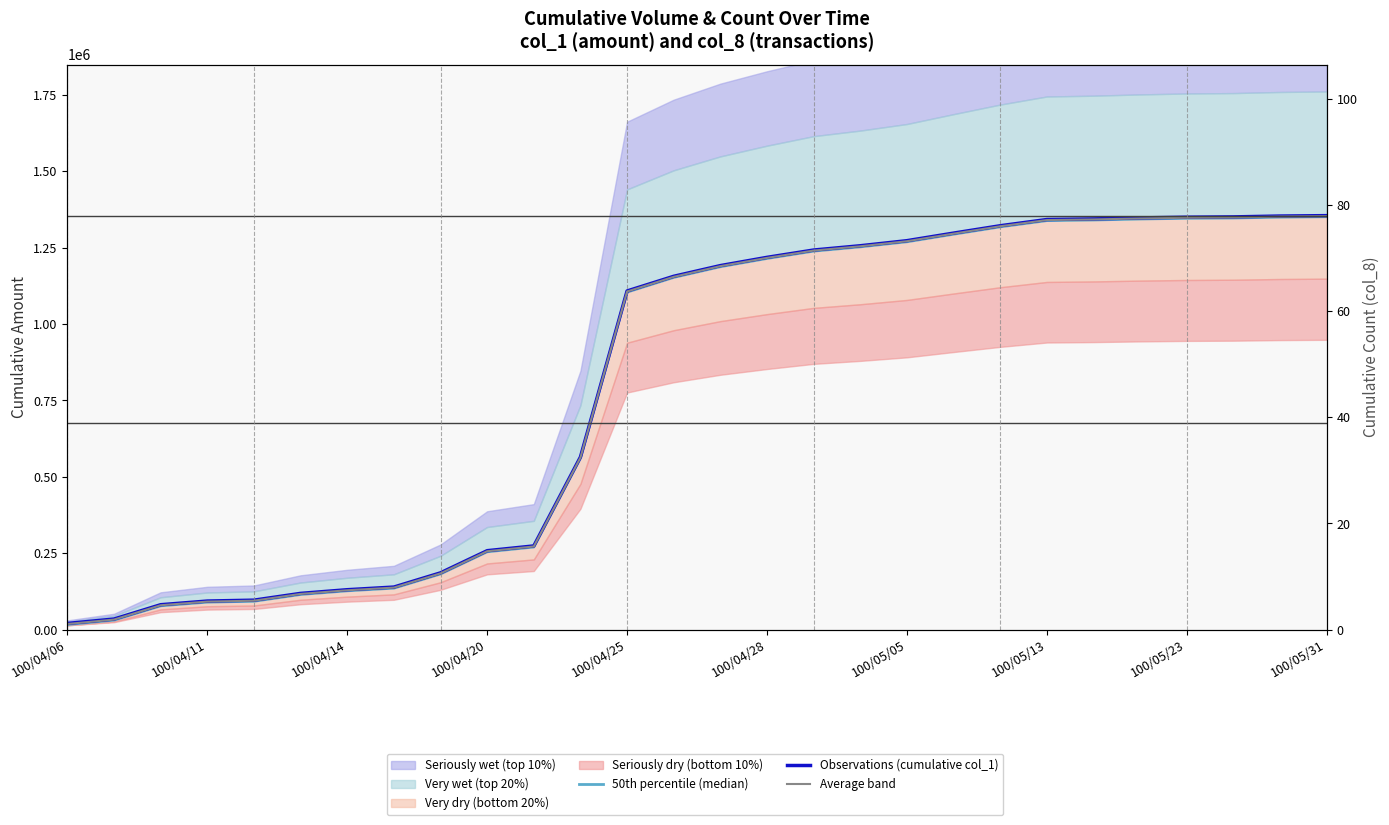

True or false: 50th percentile (median) and Average band intersect in this chart.

False